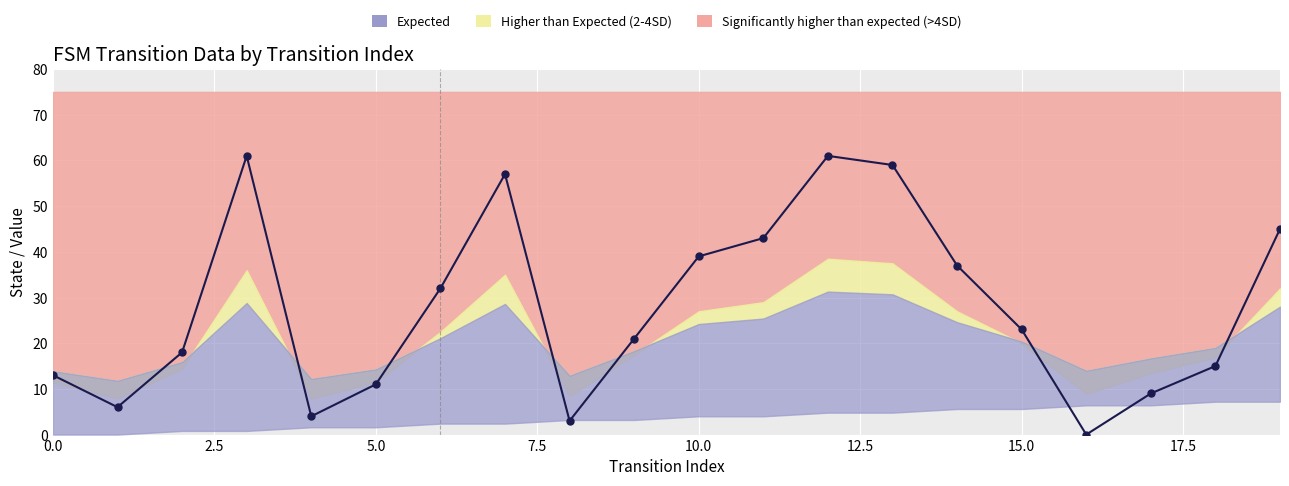

What is the approximate value at 14?

37